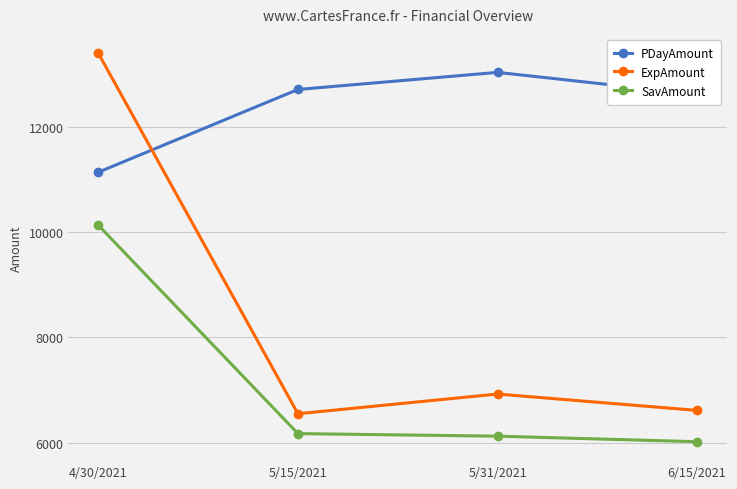

What is the difference between the second highest and minimum values in the SavAmount series?

154.5